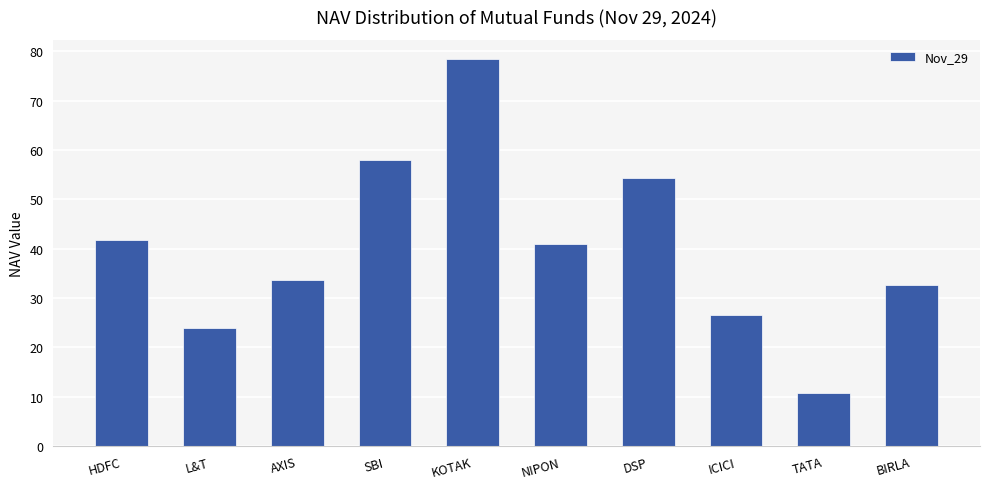

Which label corresponds to the smallest value in the chart?

TATA